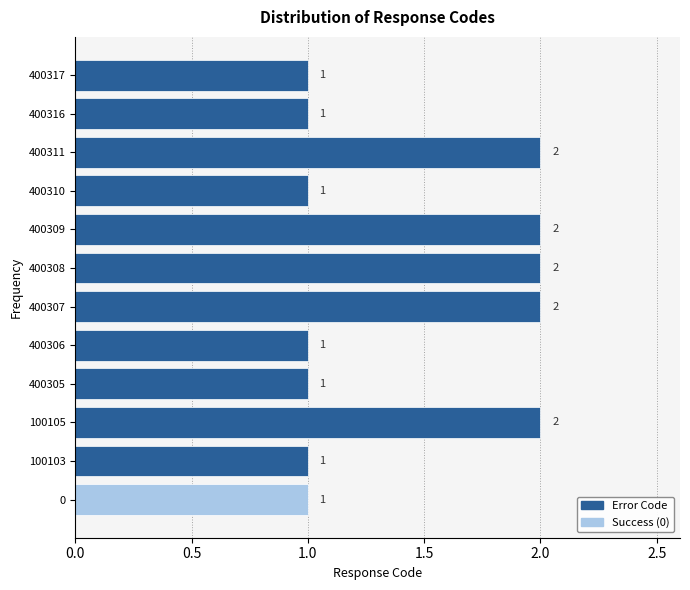

Reading bottom to top, what are all the values shown in this chart?

1	1	2	1	1	2	2	2	1	2	1	1